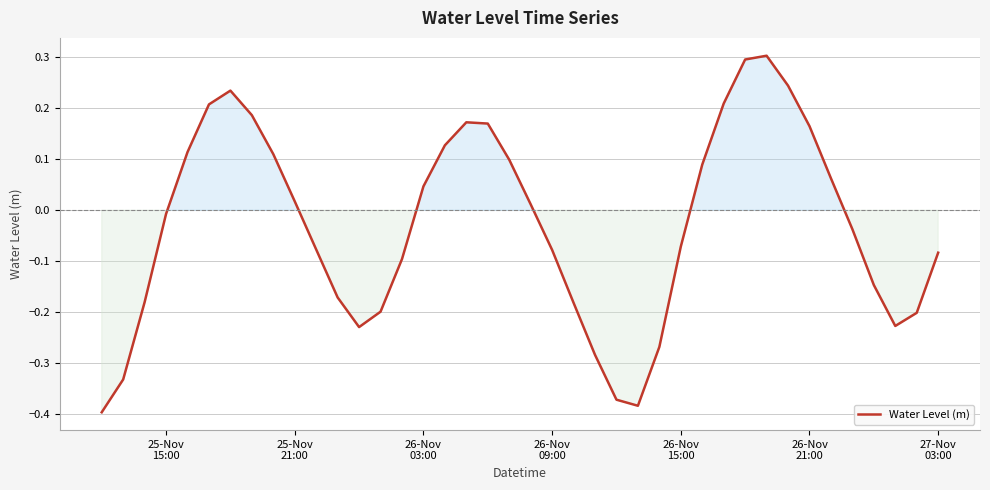

What is the difference between the maximum and minimum values?

0.7